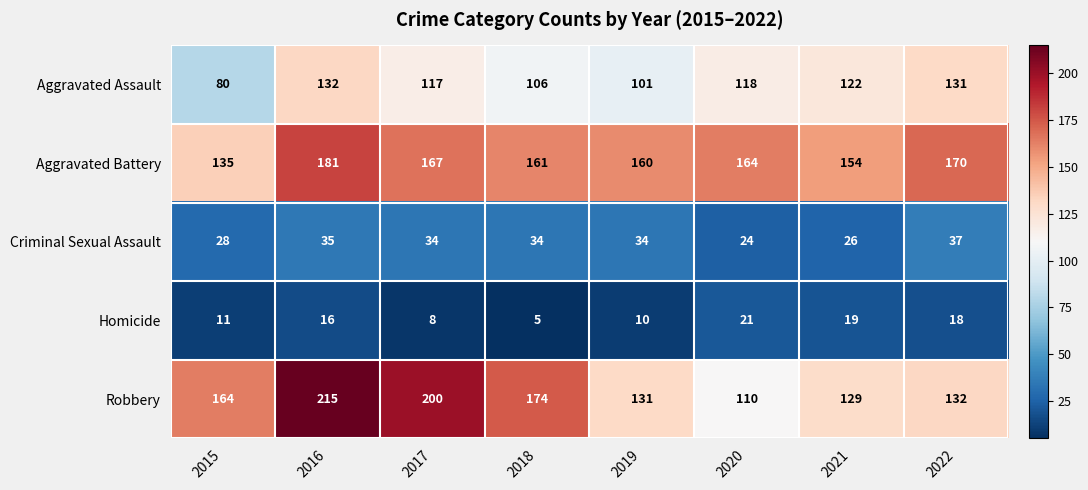

True or false: Aggravated Assault has a value of 197 at 2017.

False